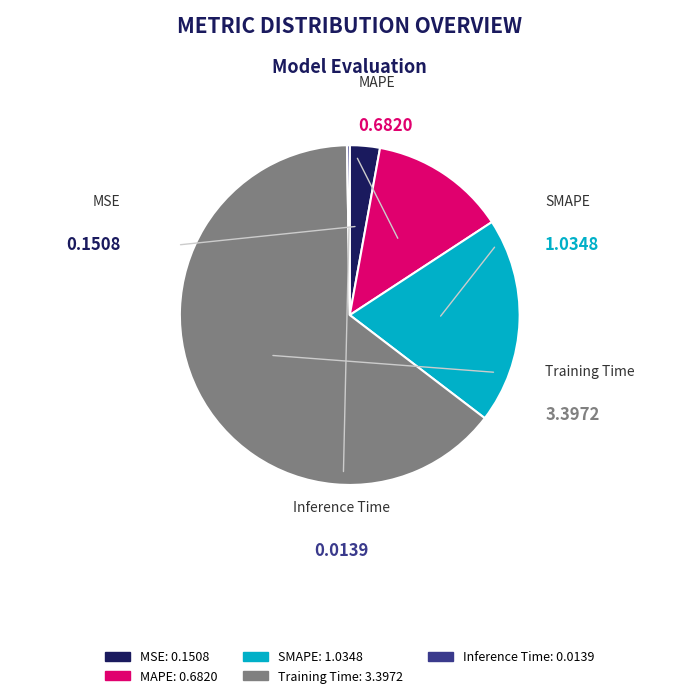

Which slice is the largest?

Training Time